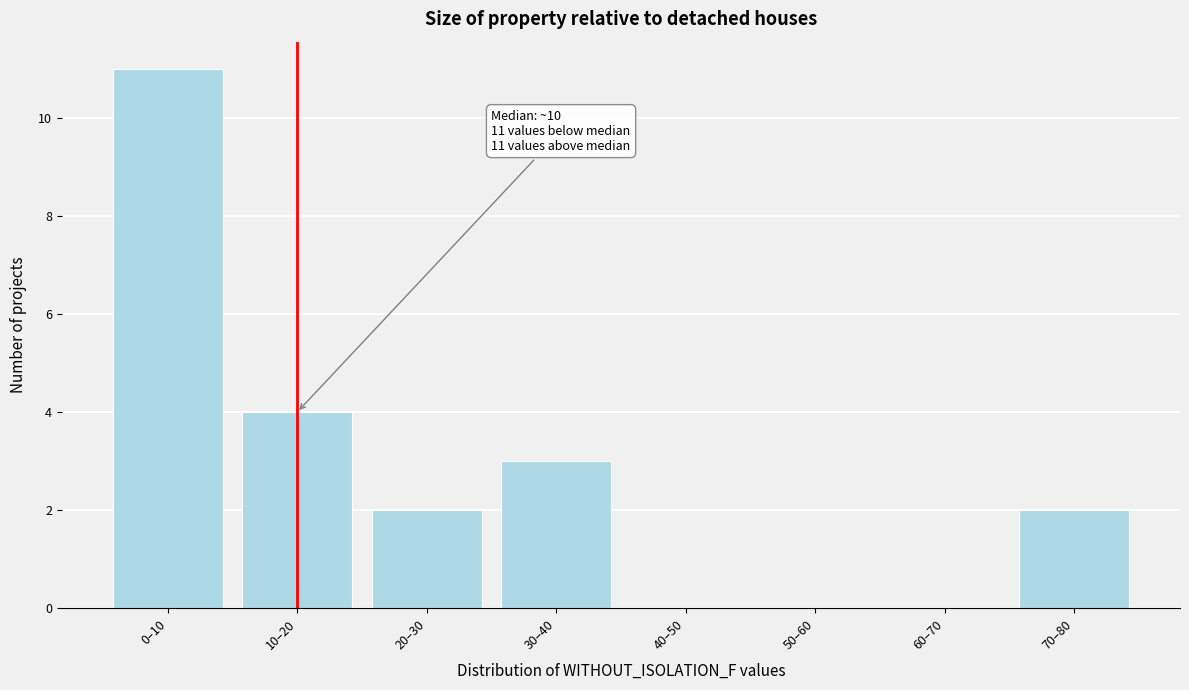

Reading left to right, what are all the values shown in this chart?

0–10=11	10–20=4	20–30=2	30–40=3	40–50=0	50–60=0	60–70=0	70–80=2